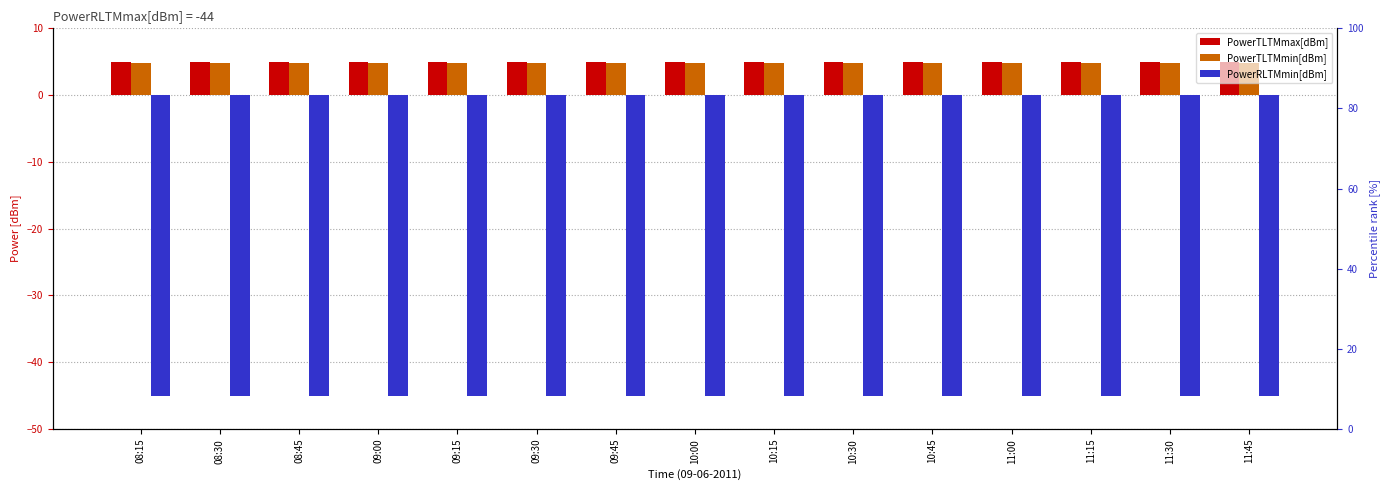

What is the sum of all PowerTLTMmax[dBm] values?

75.0